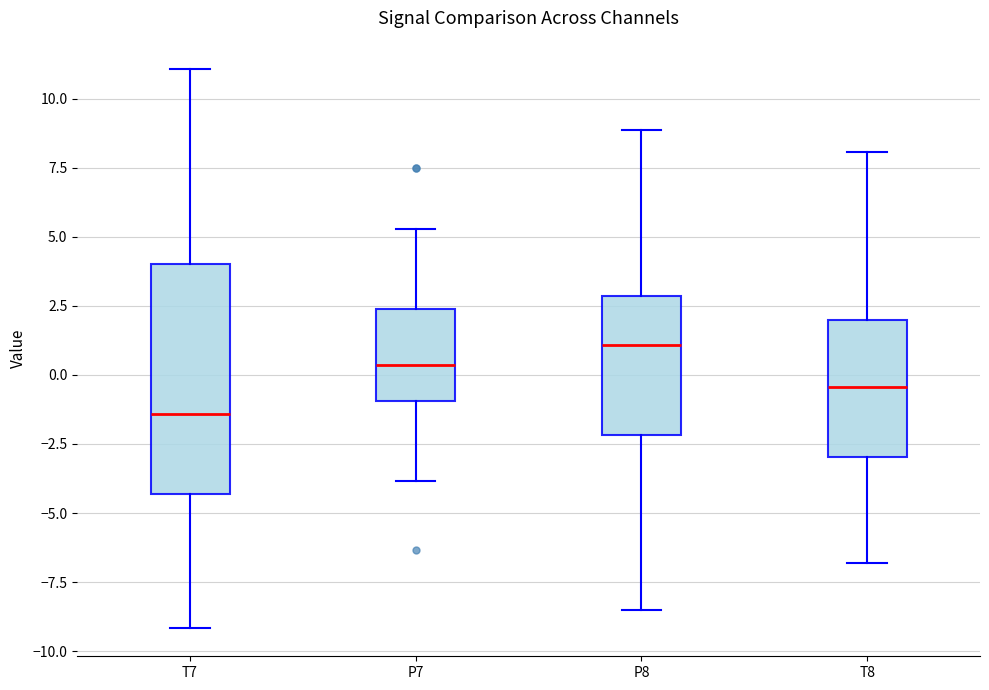

Comparing the boxes themselves (not the whiskers), which one is the tallest?

T7